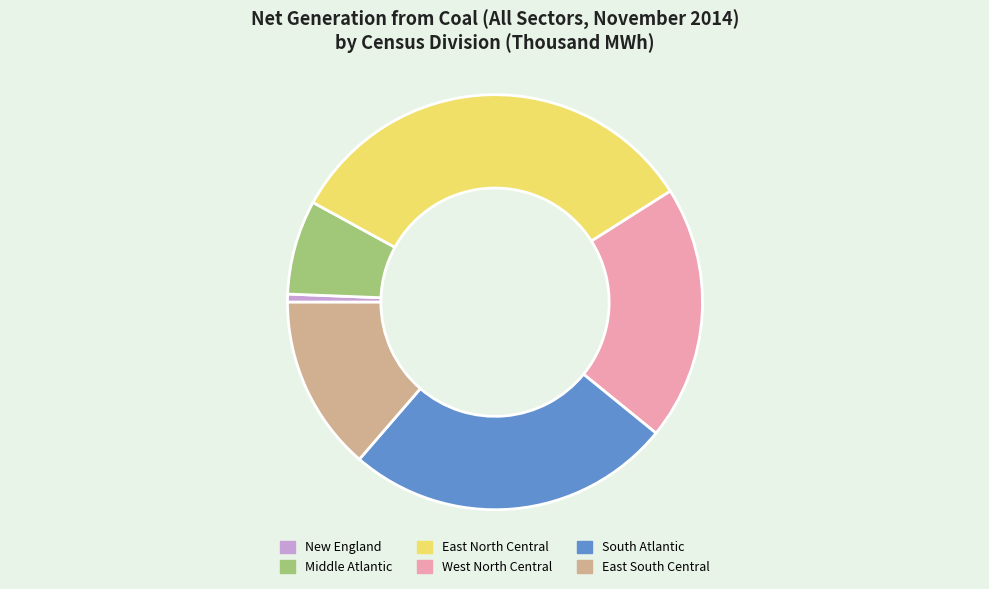

What is the ratio of the value at West North Central to the value at South Atlantic?

0.8